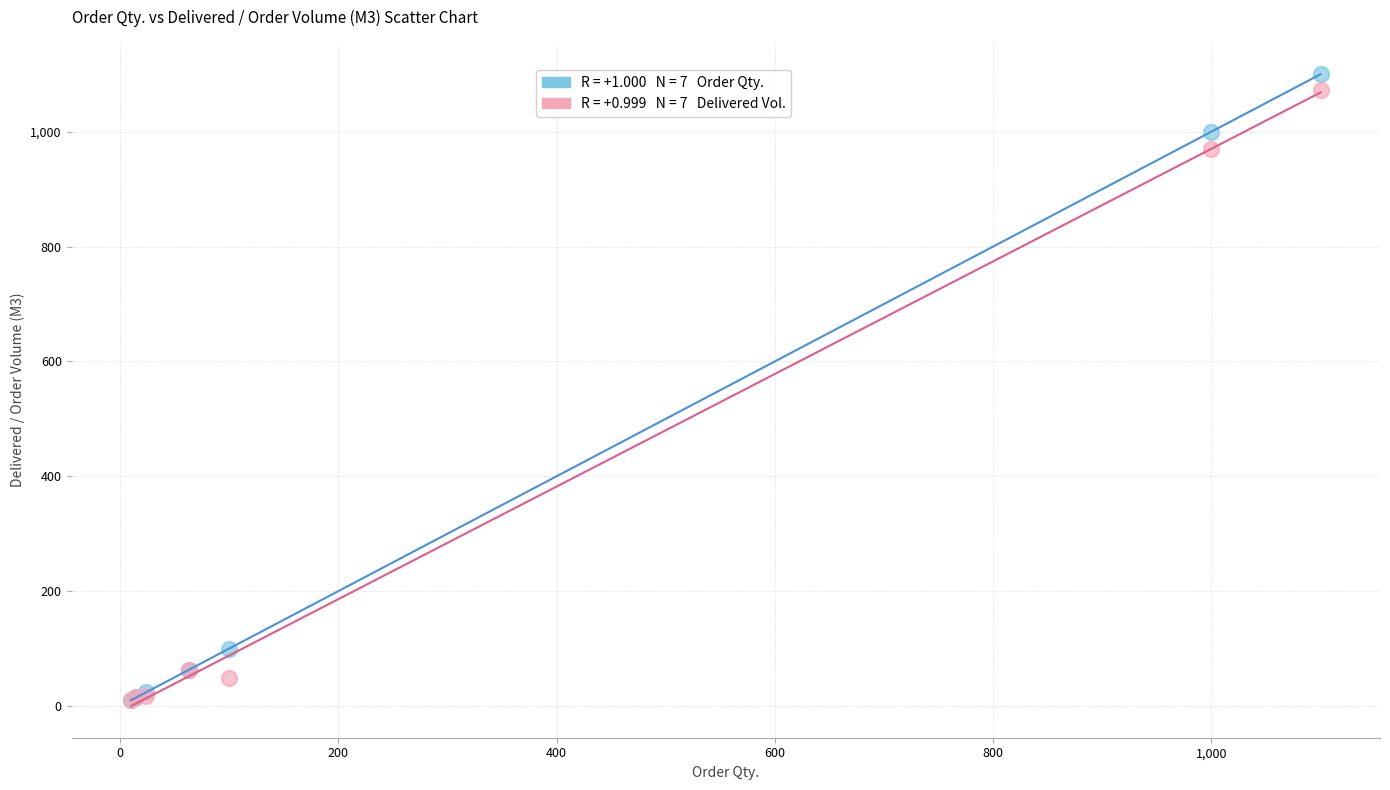

Across all series, what Y value is closest to 555?

969